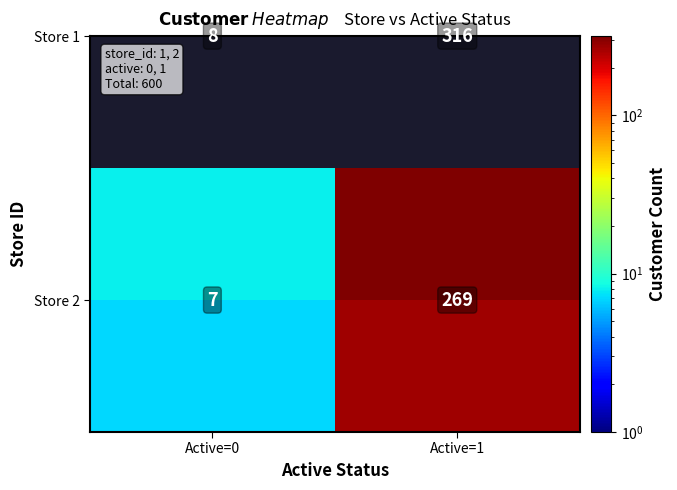

At how many categories does at least one series exceed 22?

1